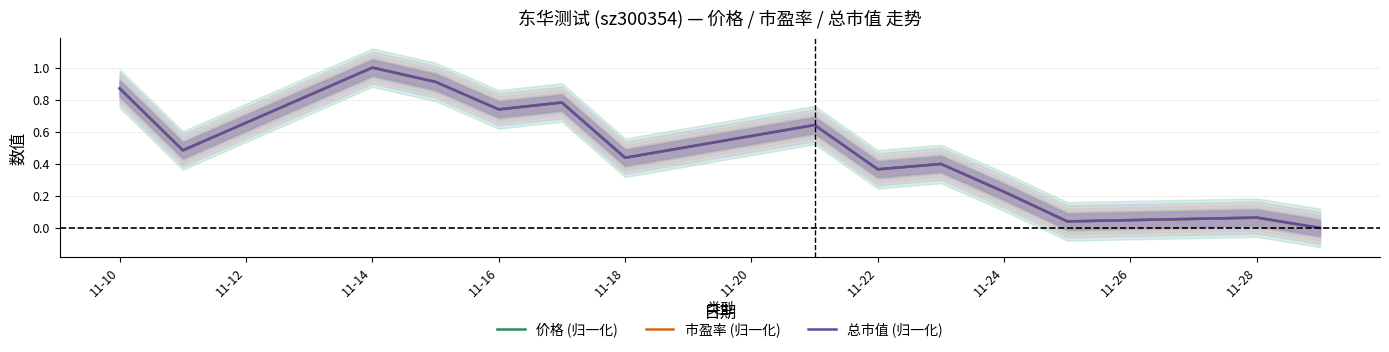

What is the maximum value for 市盈率 (归一化)?

1.0